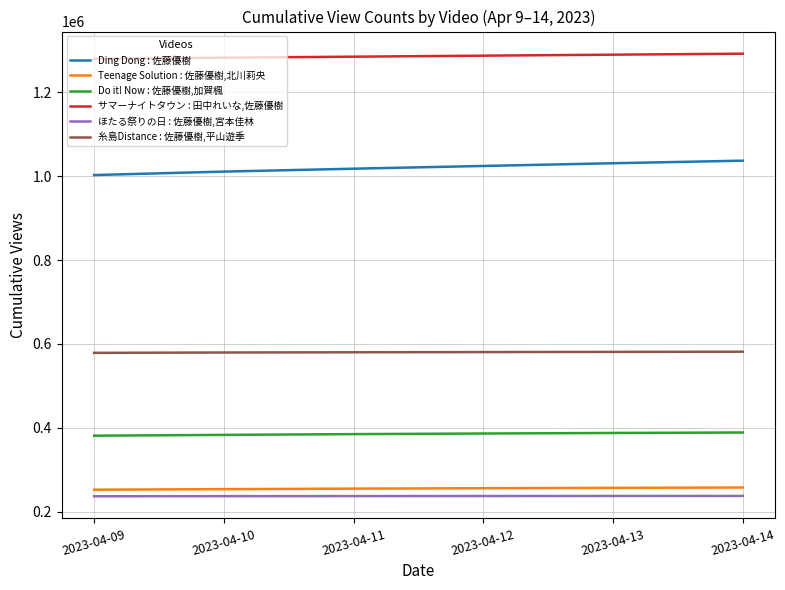

Which series has the largest total across all categories?

サマーナイトタウン : 田中れいな,佐藤優樹